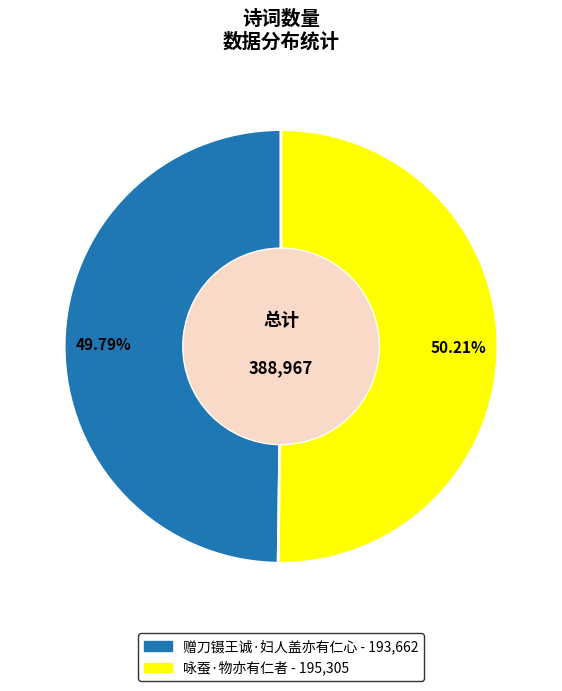

Does any single category account for the majority?

Yes